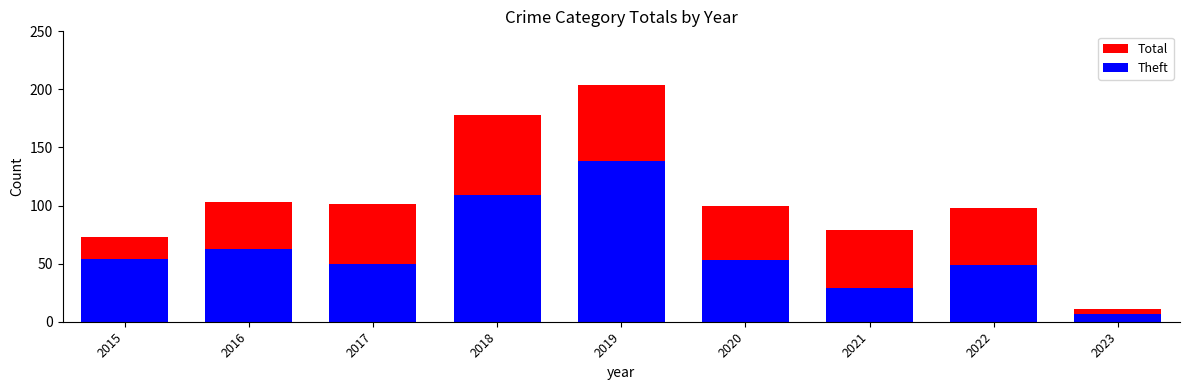

How many data points does each series have?

9